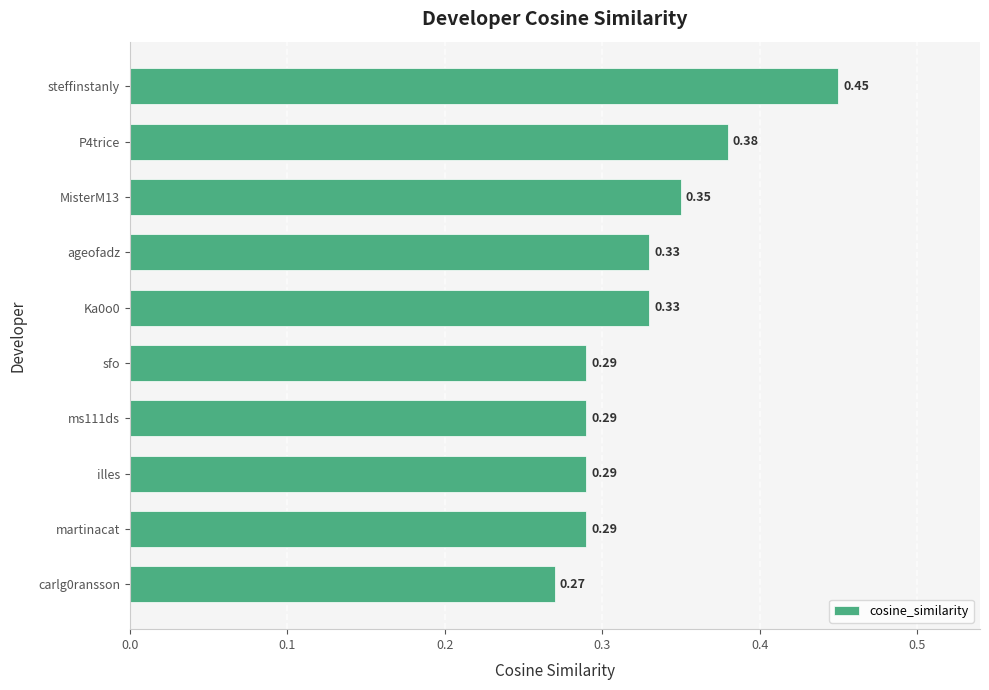

What is the difference between the maximum and minimum values?

0.2